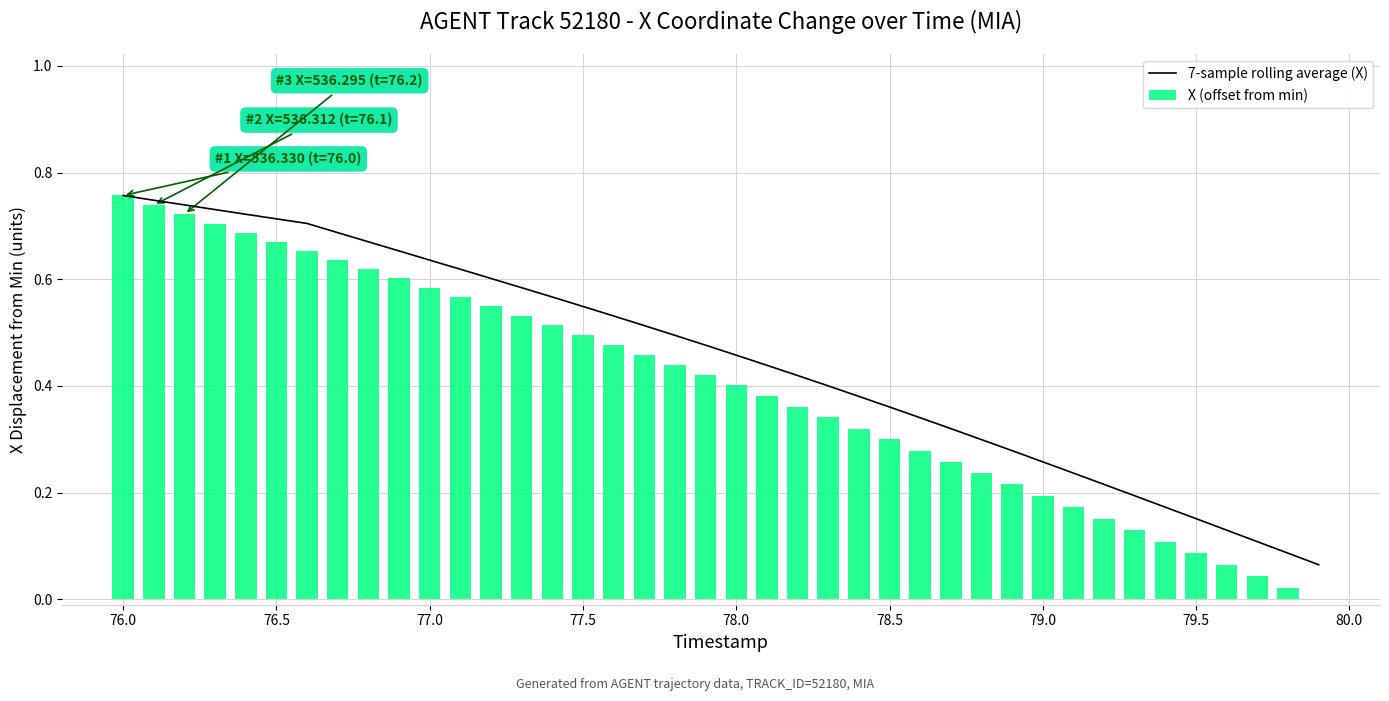

What are all the series names shown in the legend?

7-sample rolling average (X), X (offset from min)